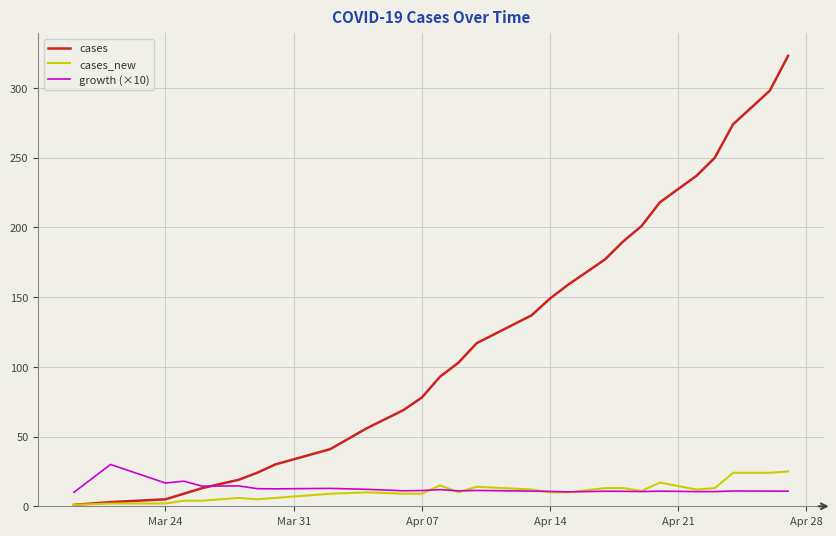

What is the highest value of the growth (×10) series?

30.0